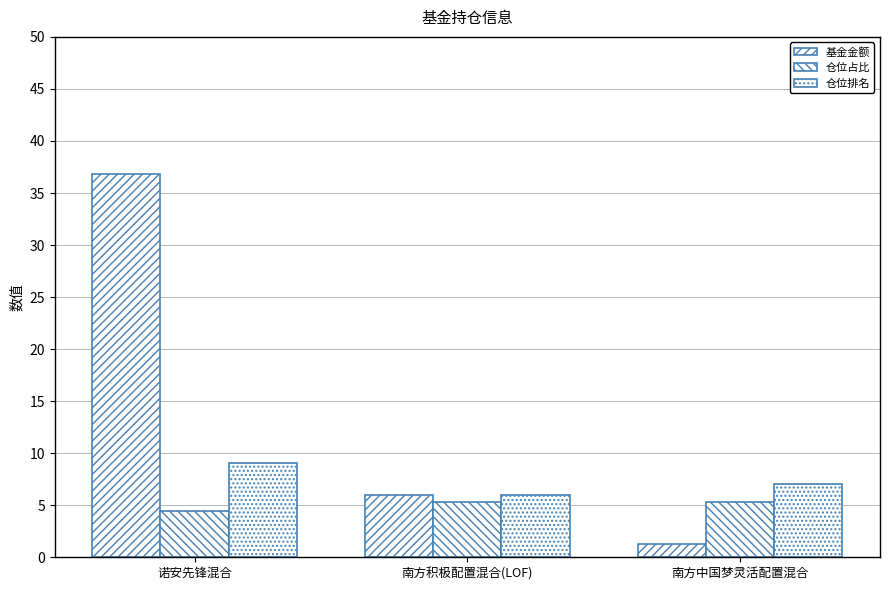

List the series in order of their peak value, lowest first.

仓位占比, 仓位排名, 基金金额